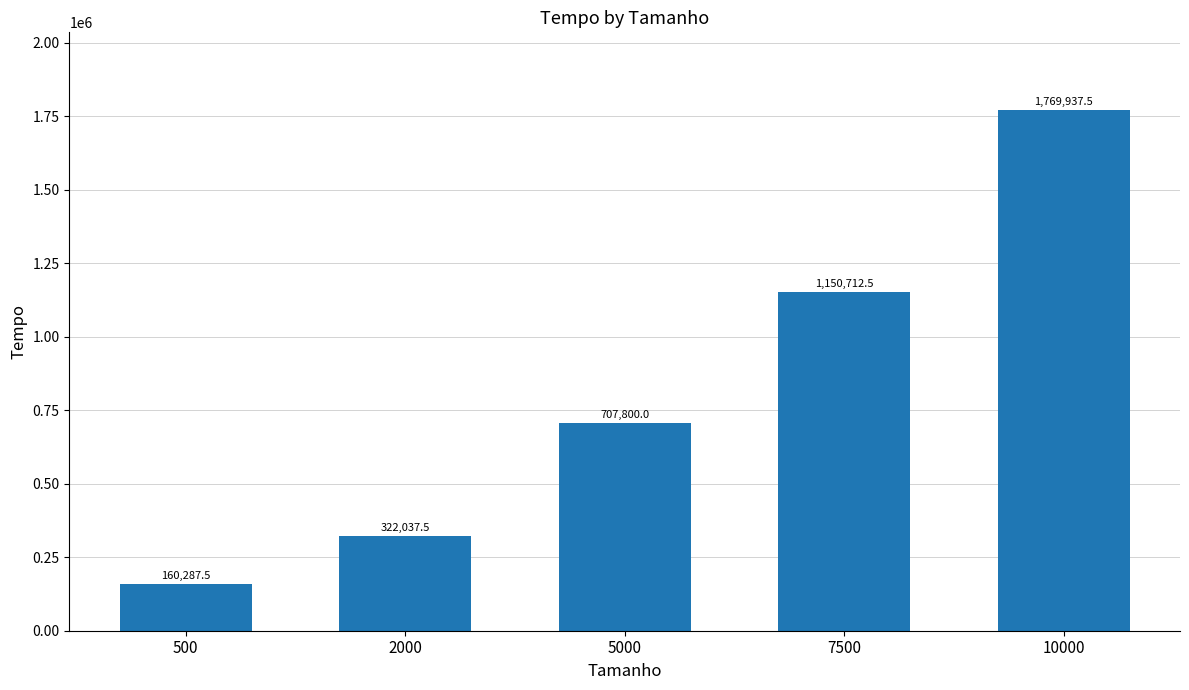

At which category does the chart reach its peak across all series?

10000